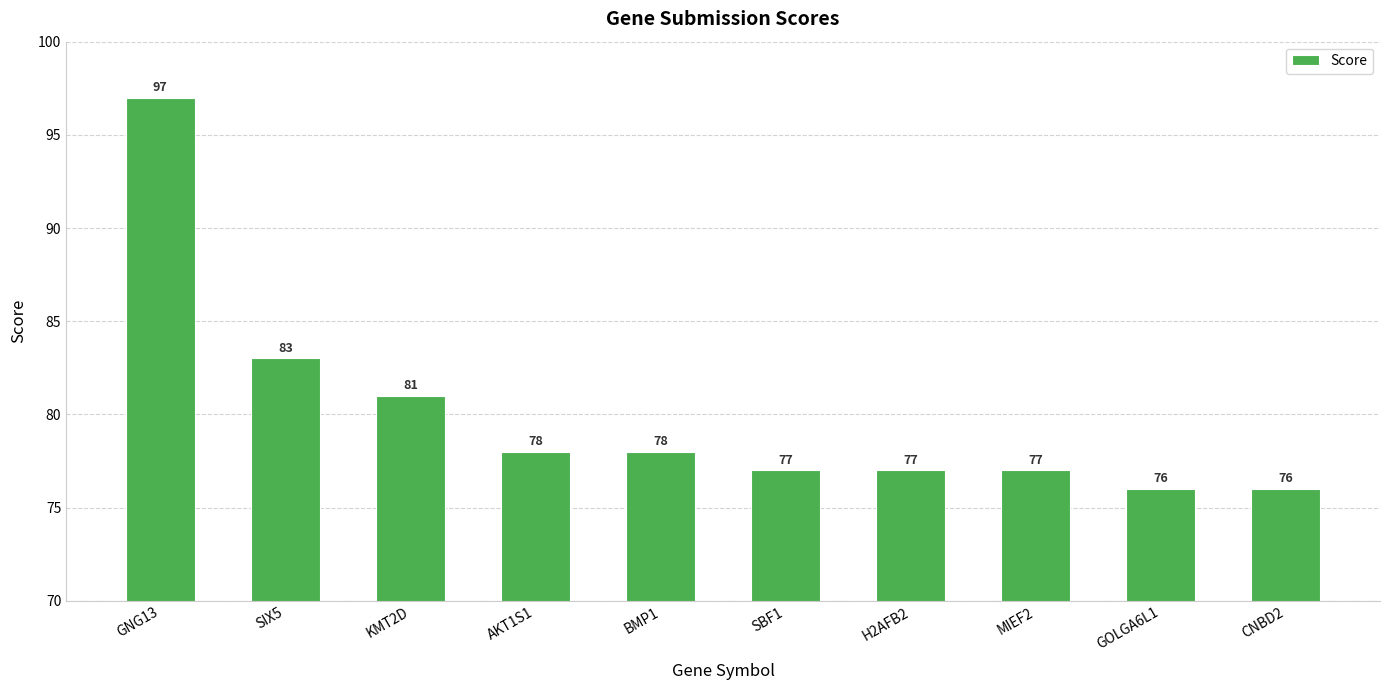

What is the change in value from SIX5 to AKT1S1?

-5